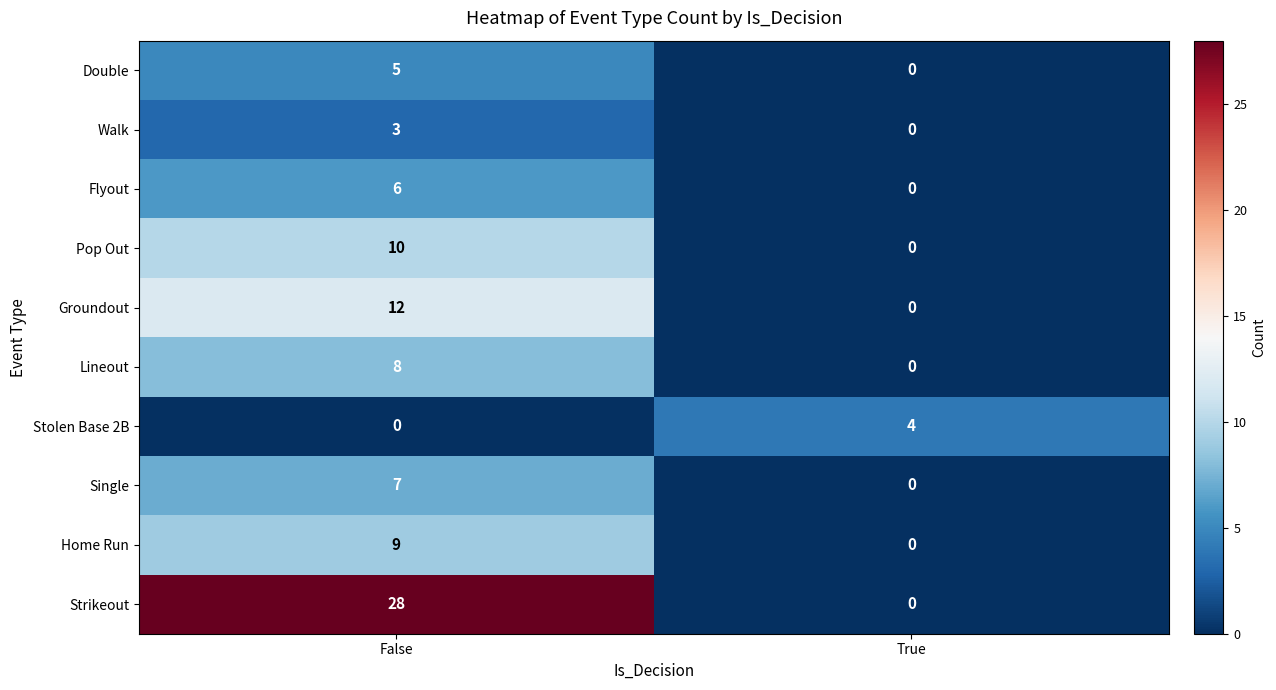

Reading left to right, transcribe all the data shown in this chart.

Double: 5	0
Walk: 3	0
Flyout: 6	0
Pop Out: 10	0
Groundout: 12	0
Lineout: 8	0
Stolen Base 2B: 0	4
Single: 7	0
Home Run: 9	0
Strikeout: 28	0